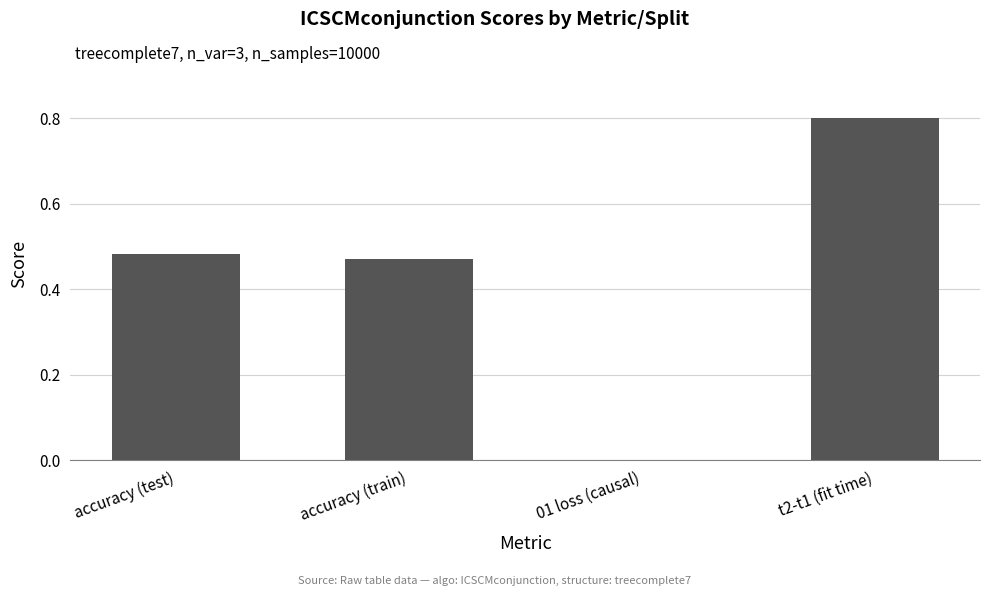

What is the change in value from 01 loss (causal) to t2-t1 (fit time)?

+0.8